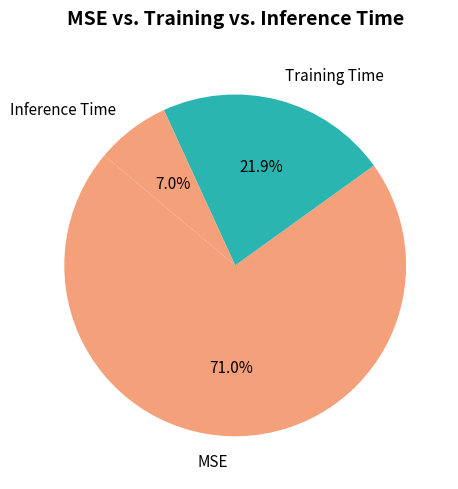

How many slices are in this pie chart?

3